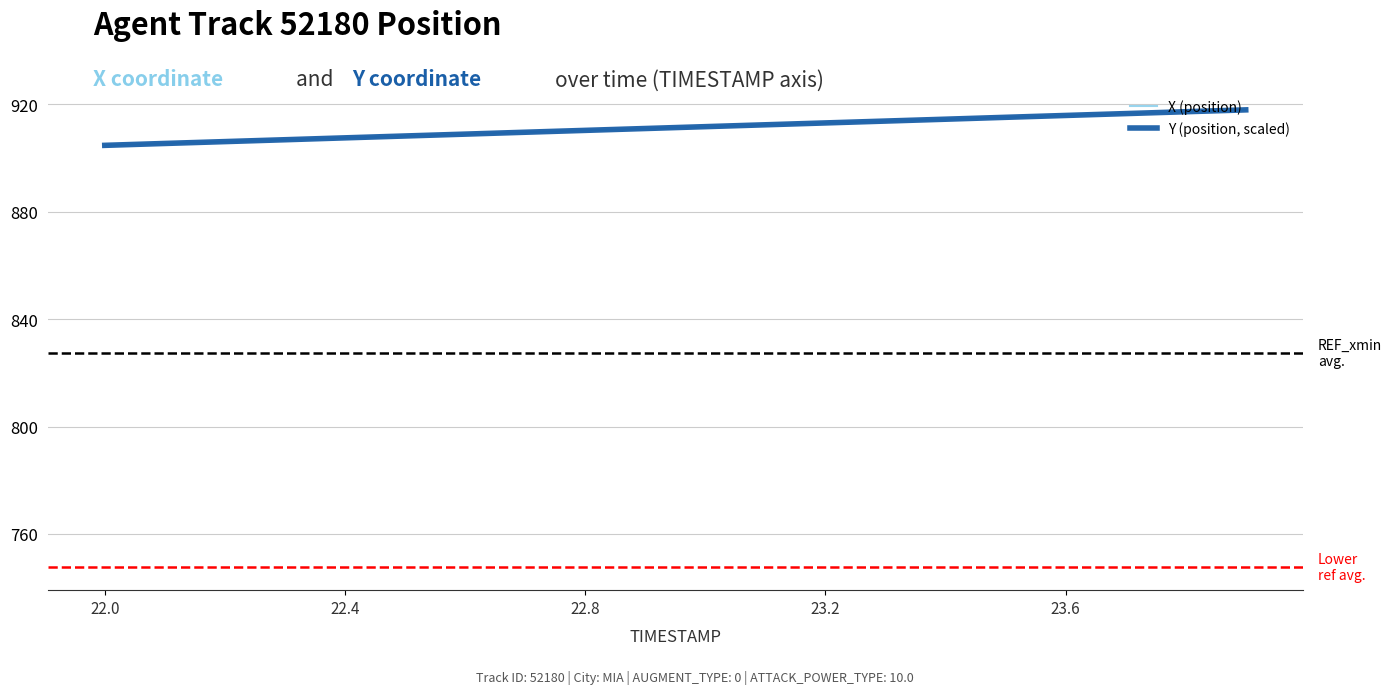

Is it true that X (position) equals 913.1 at 23.2?

True